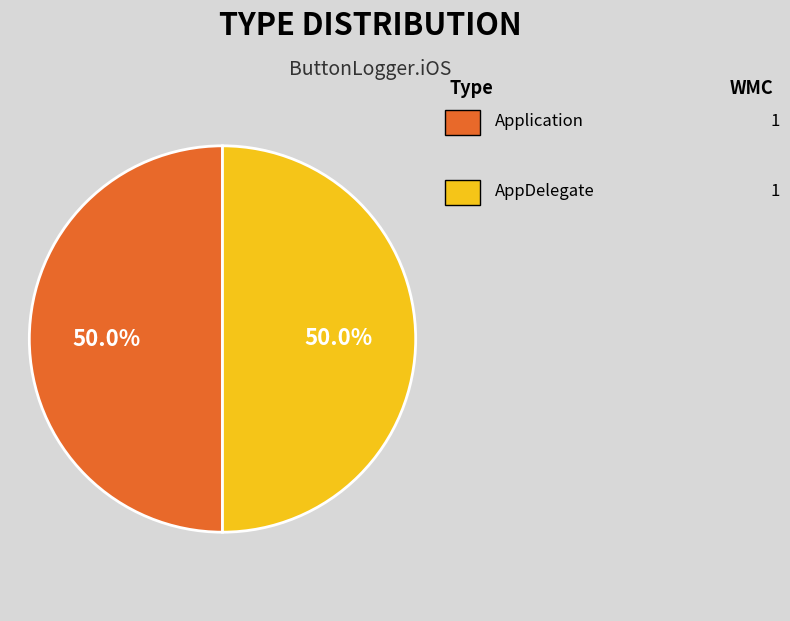

Count the number of slices in the pie.

2